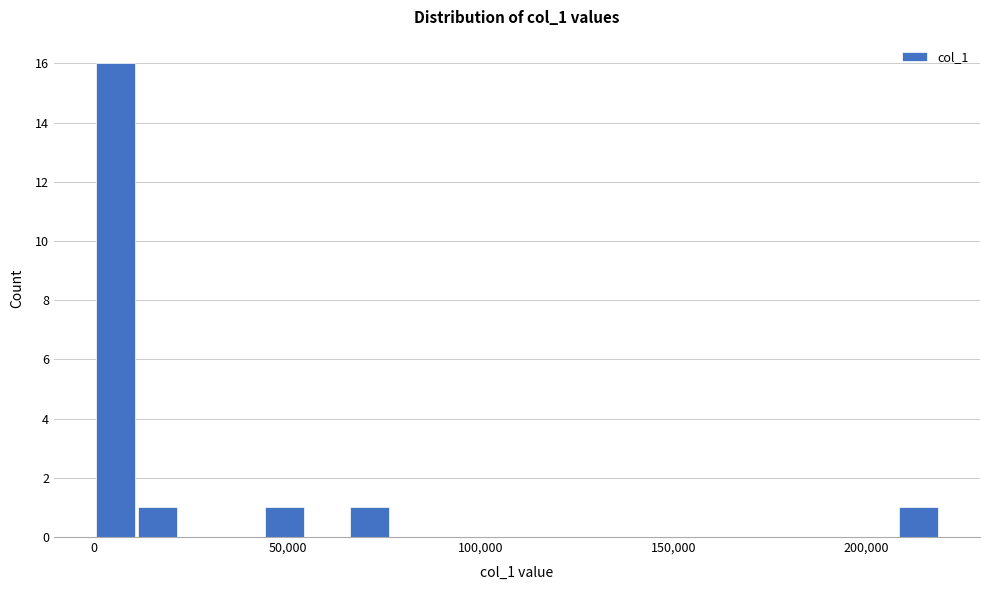

Around what value on the x-axis is the tallest bar? Give the approximate position of its centre, as read against the axis.

5000